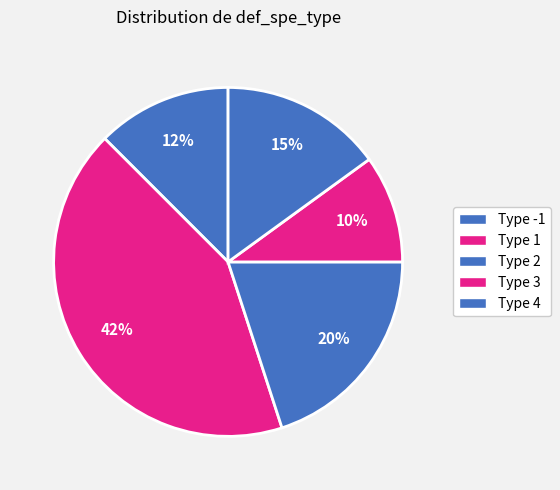

How many slices are in this pie chart?

5